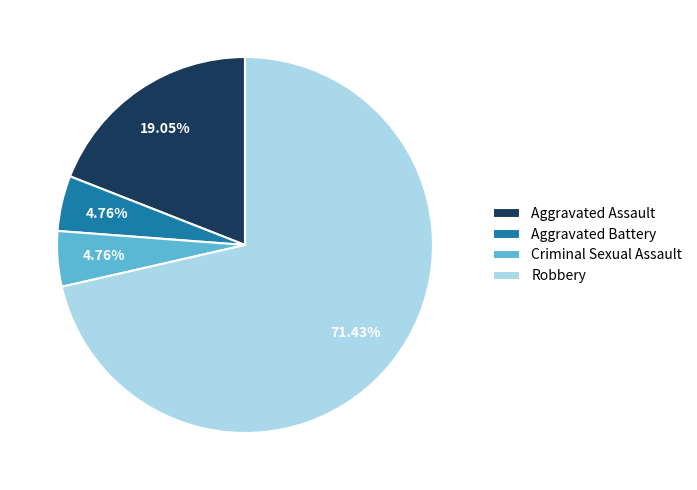

How many segments does this pie chart have?

4